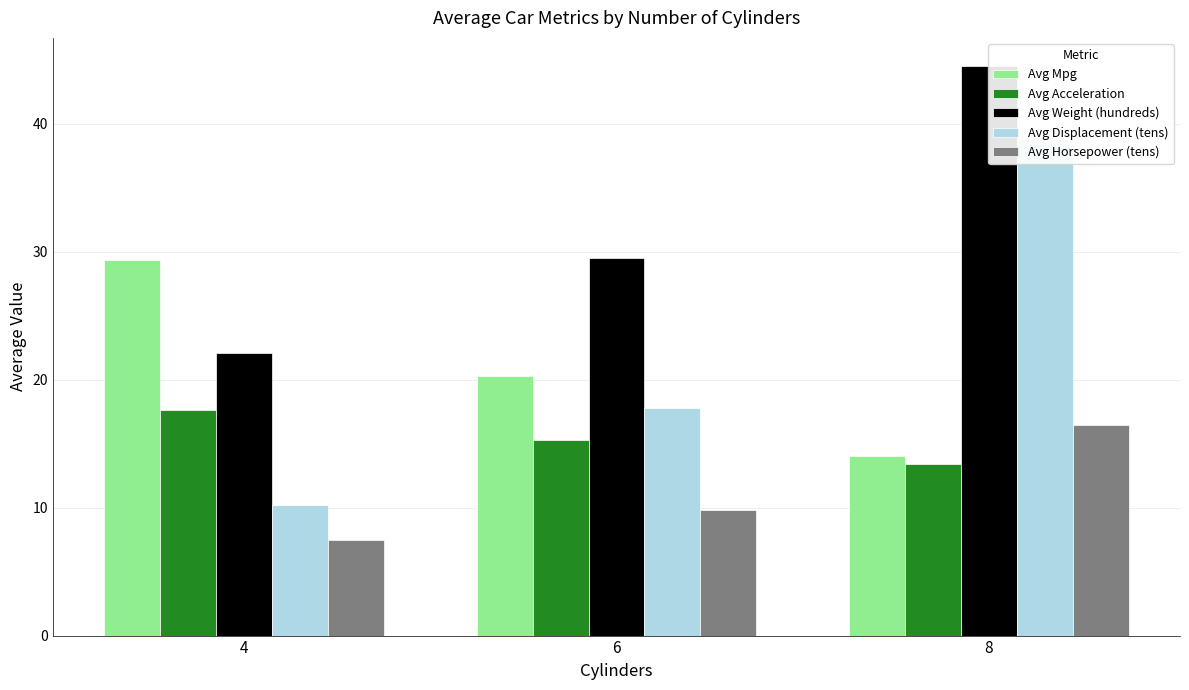

At which label does Avg Acceleration reach its minimum?

8